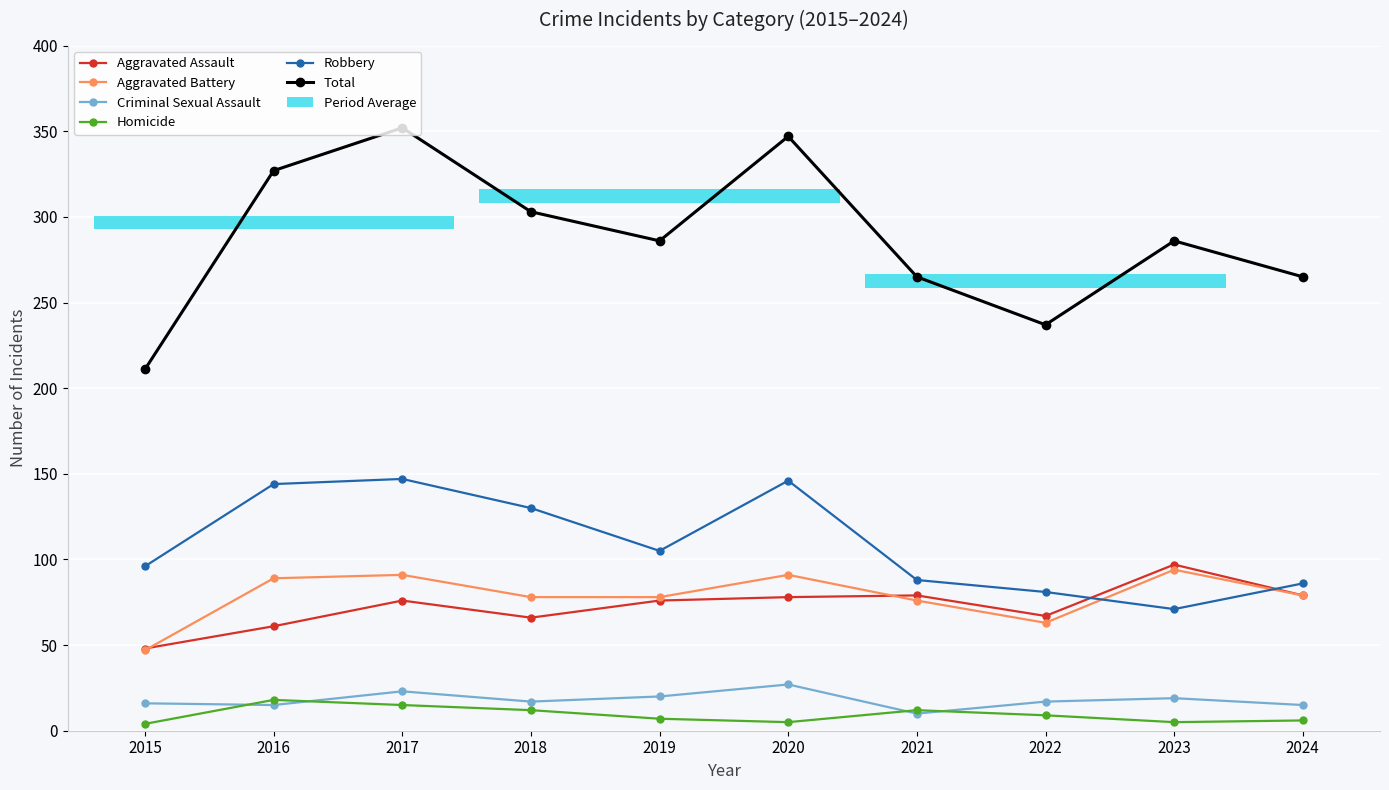

What is the value of the Aggravated Assault bar at the 5th from the left?

76